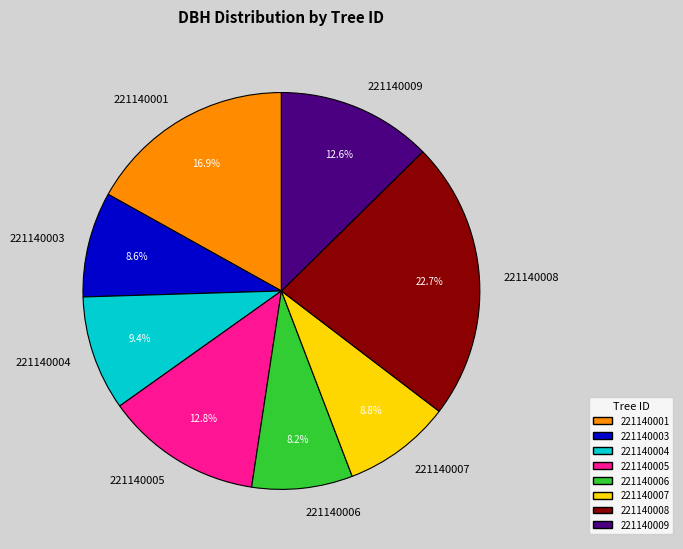

Does 221140008 represent more than half of the total?

No